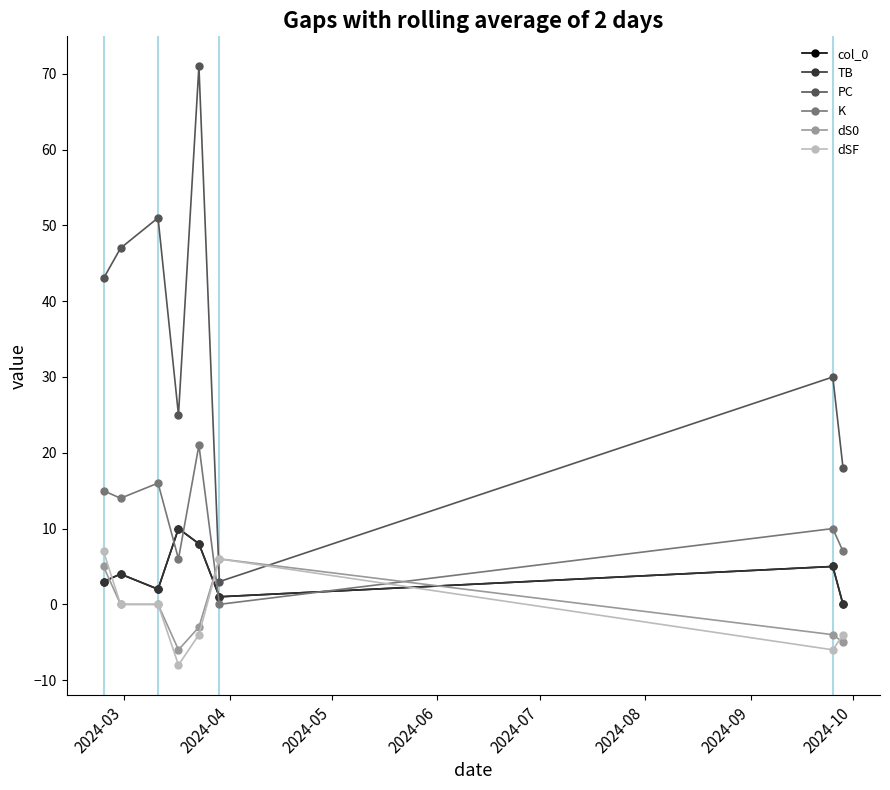

Is this an area chart (filled region under the line)?

No